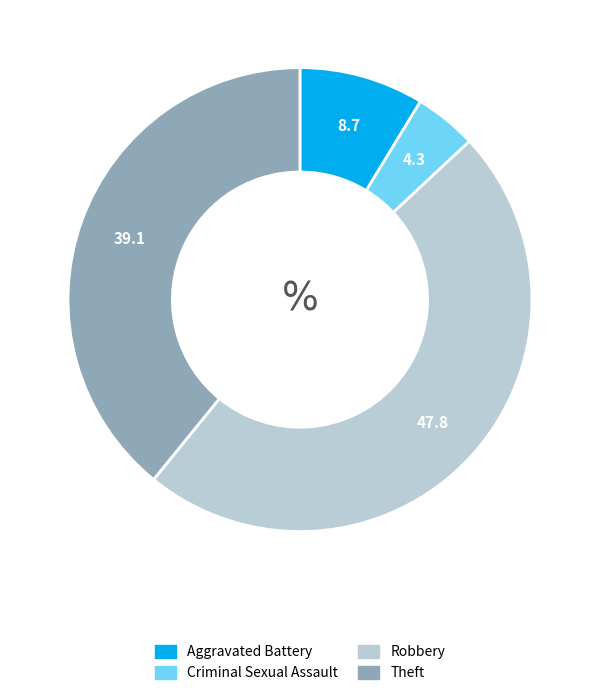

The Robbery slice represents 34% of the pie. True or false?

False